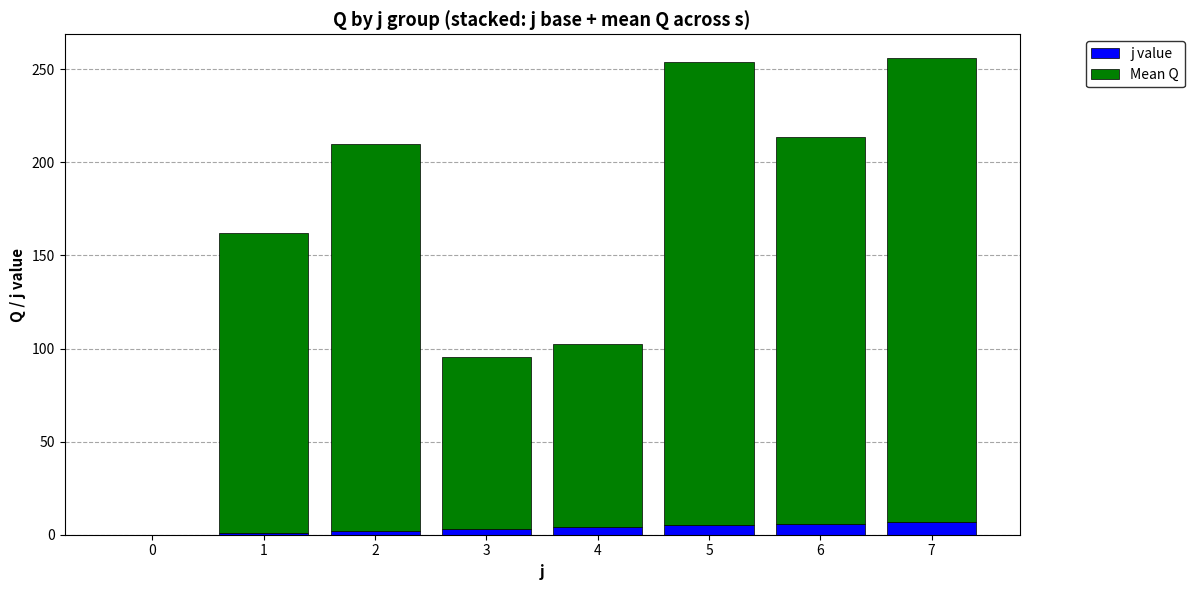

How many distinct data groups are displayed?

2